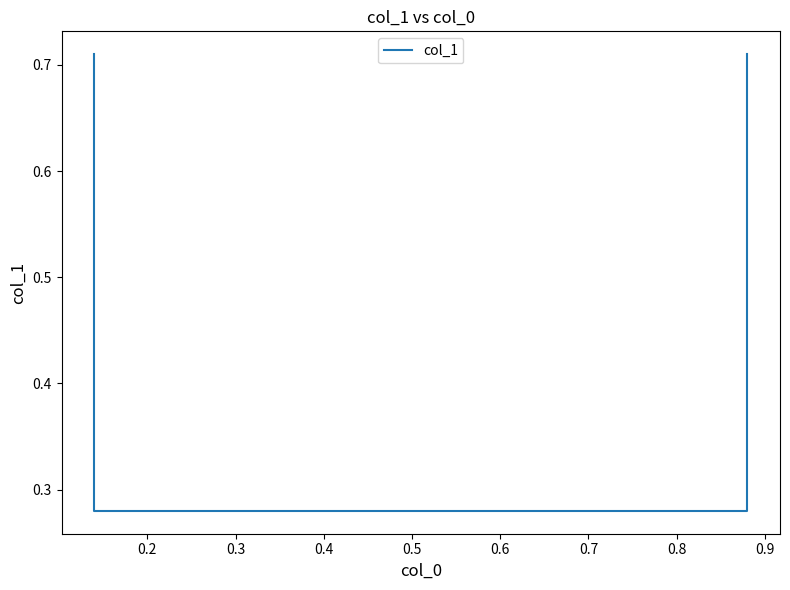

What is the average value?

0.5